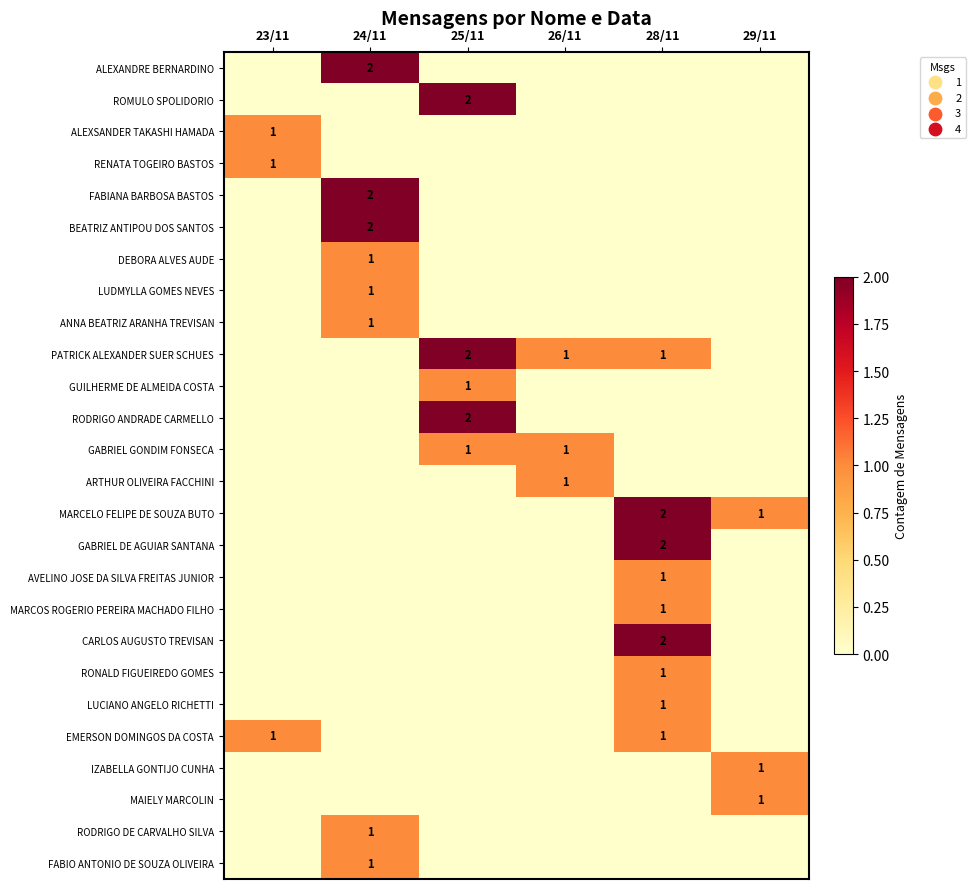

Is it true that PATRICK ALEXANDER SUER SCHUES equals 1 at 28/11?

True